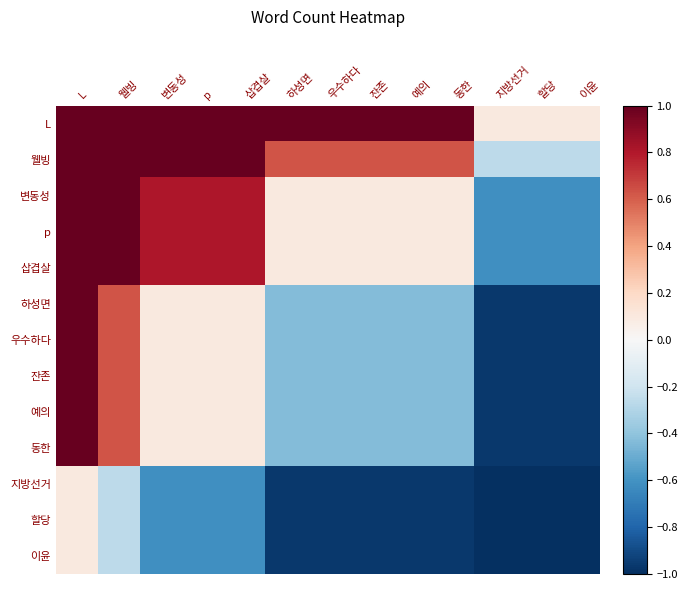

Reading left to right, what are all the values shown in this chart?

L: L=1.0	웰빙=1.0	변동성=1.0	p=1.0	삽겹살=1.0	하성면=1.0	우수하다=1.0	잔존=1.0	예의=1.0	동한=1.0	지방선거=0.1	할당=0.1	이윤=0.1
웰빙: L=1.0	웰빙=1.0	변동성=1.0	p=1.0	삽겹살=1.0	하성면=0.6	우수하다=0.6	잔존=0.6	예의=0.6	동한=0.6	지방선거=-0.3	할당=-0.3	이윤=-0.3
변동성: L=1.0	웰빙=1.0	변동성=0.8	p=0.8	삽겹살=0.8	하성면=0.1	우수하다=0.1	잔존=0.1	예의=0.1	동한=0.1	지방선거=-0.6	할당=-0.6	이윤=-0.6
p: L=1.0	웰빙=1.0	변동성=0.8	p=0.8	삽겹살=0.8	하성면=0.1	우수하다=0.1	잔존=0.1	예의=0.1	동한=0.1	지방선거=-0.6	할당=-0.6	이윤=-0.6
삽겹살: L=1.0	웰빙=1.0	변동성=0.8	p=0.8	삽겹살=0.8	하성면=0.1	우수하다=0.1	잔존=0.1	예의=0.1	동한=0.1	지방선거=-0.6	할당=-0.6	이윤=-0.6
하성면: L=1.0	웰빙=0.6	변동성=0.1	p=0.1	삽겹살=0.1	하성면=-0.4	우수하다=-0.4	잔존=-0.4	예의=-0.4	동한=-0.4	지방선거=-1.0	할당=-1.0	이윤=-1.0
우수하다: L=1.0	웰빙=0.6	변동성=0.1	p=0.1	삽겹살=0.1	하성면=-0.4	우수하다=-0.4	잔존=-0.4	예의=-0.4	동한=-0.4	지방선거=-1.0	할당=-1.0	이윤=-1.0
잔존: L=1.0	웰빙=0.6	변동성=0.1	p=0.1	삽겹살=0.1	하성면=-0.4	우수하다=-0.4	잔존=-0.4	예의=-0.4	동한=-0.4	지방선거=-1.0	할당=-1.0	이윤=-1.0
예의: L=1.0	웰빙=0.6	변동성=0.1	p=0.1	삽겹살=0.1	하성면=-0.4	우수하다=-0.4	잔존=-0.4	예의=-0.4	동한=-0.4	지방선거=-1.0	할당=-1.0	이윤=-1.0
동한: L=1.0	웰빙=0.6	변동성=0.1	p=0.1	삽겹살=0.1	하성면=-0.4	우수하다=-0.4	잔존=-0.4	예의=-0.4	동한=-0.4	지방선거=-1.0	할당=-1.0	이윤=-1.0
지방선거: L=0.1	웰빙=-0.3	변동성=-0.6	p=-0.6	삽겹살=-0.6	하성면=-1.0	우수하다=-1.0	잔존=-1.0	예의=-1.0	동한=-1.0	지방선거=-1.0	할당=-1.0	이윤=-1.0
할당: L=0.1	웰빙=-0.3	변동성=-0.6	p=-0.6	삽겹살=-0.6	하성면=-1.0	우수하다=-1.0	잔존=-1.0	예의=-1.0	동한=-1.0	지방선거=-1.0	할당=-1.0	이윤=-1.0
이윤: L=0.1	웰빙=-0.3	변동성=-0.6	p=-0.6	삽겹살=-0.6	하성면=-1.0	우수하다=-1.0	잔존=-1.0	예의=-1.0	동한=-1.0	지방선거=-1.0	할당=-1.0	이윤=-1.0